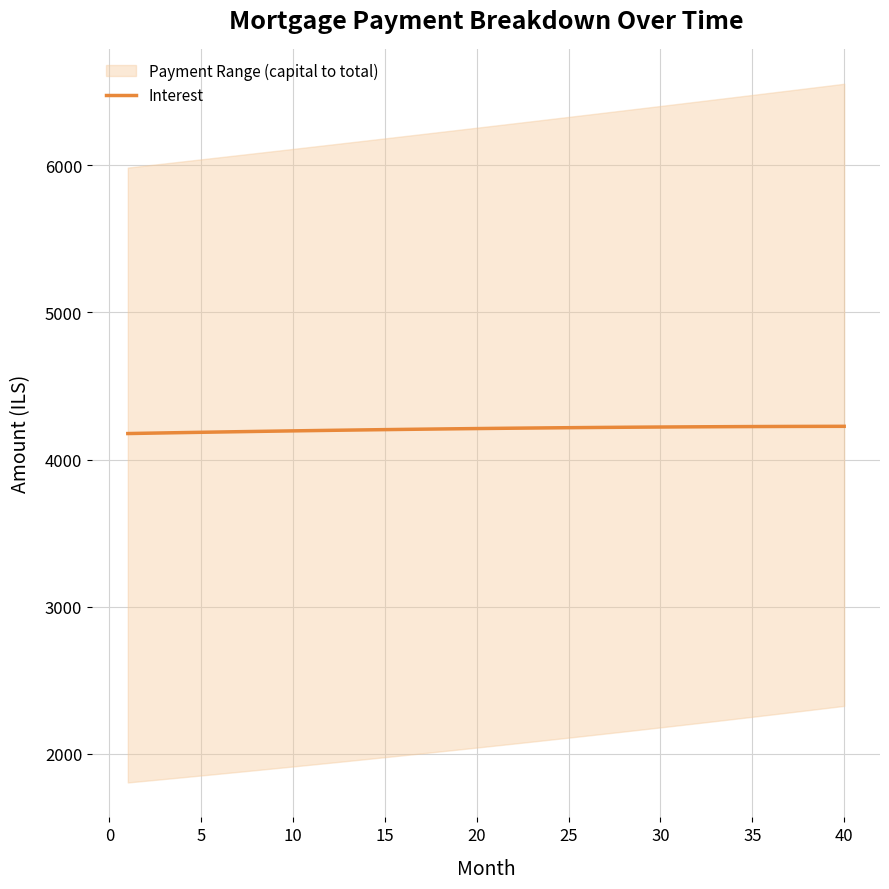

How many data points are less than 4211?

20